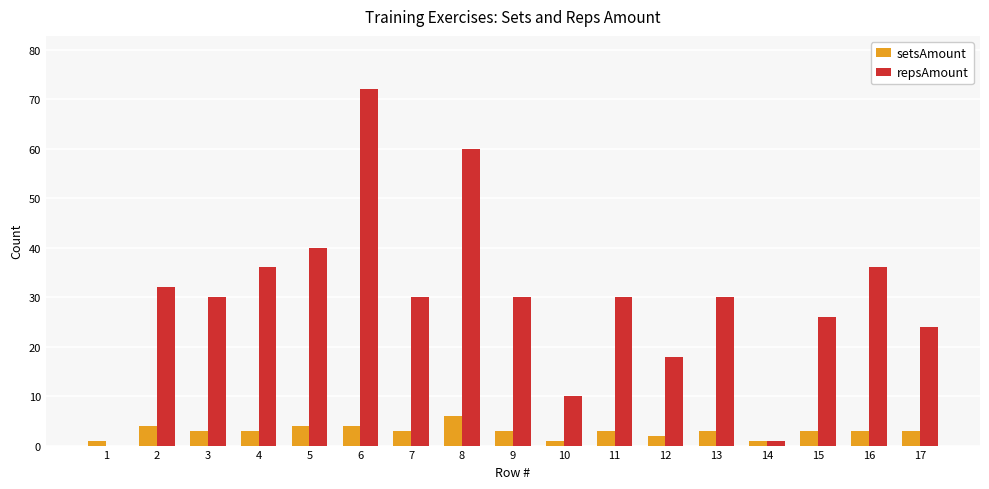

Is it true that repsAmount equals 15 at 3?

False